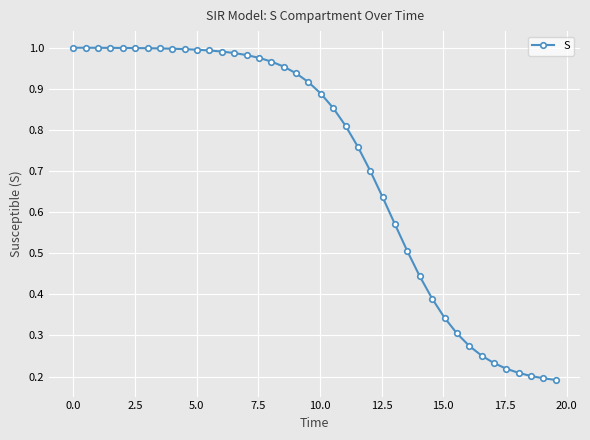

What is the sum of all values?

28.7